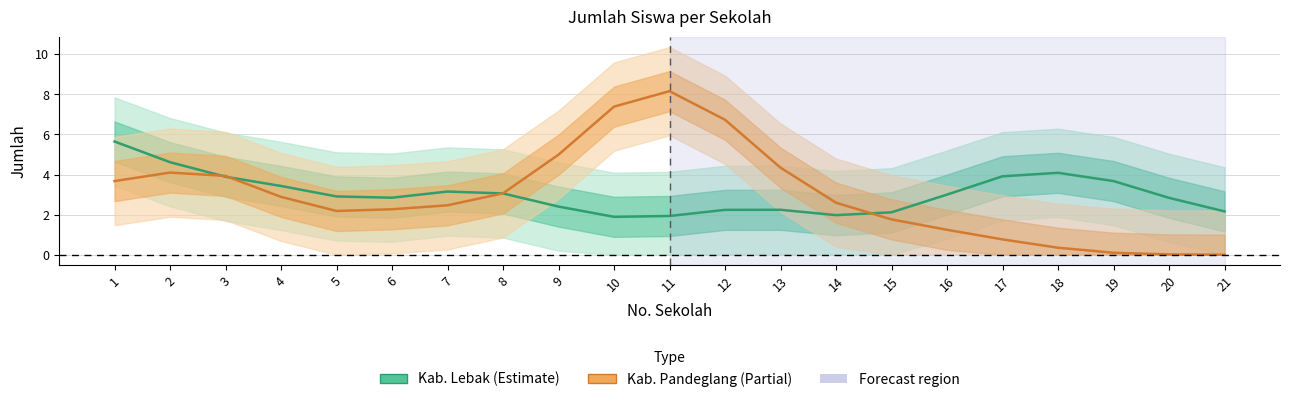

Is this an area chart (filled region under the line)?

No